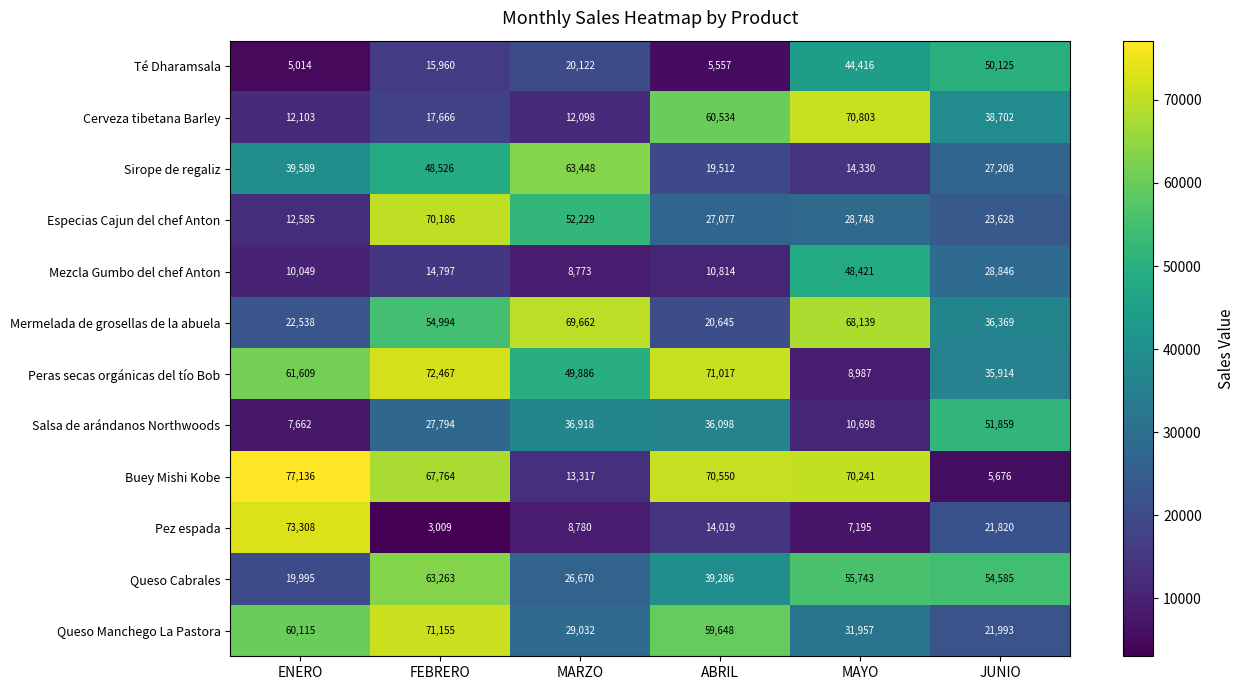

At which label is Mermelada de grosellas de la abuela closest to 45153?

JUNIO